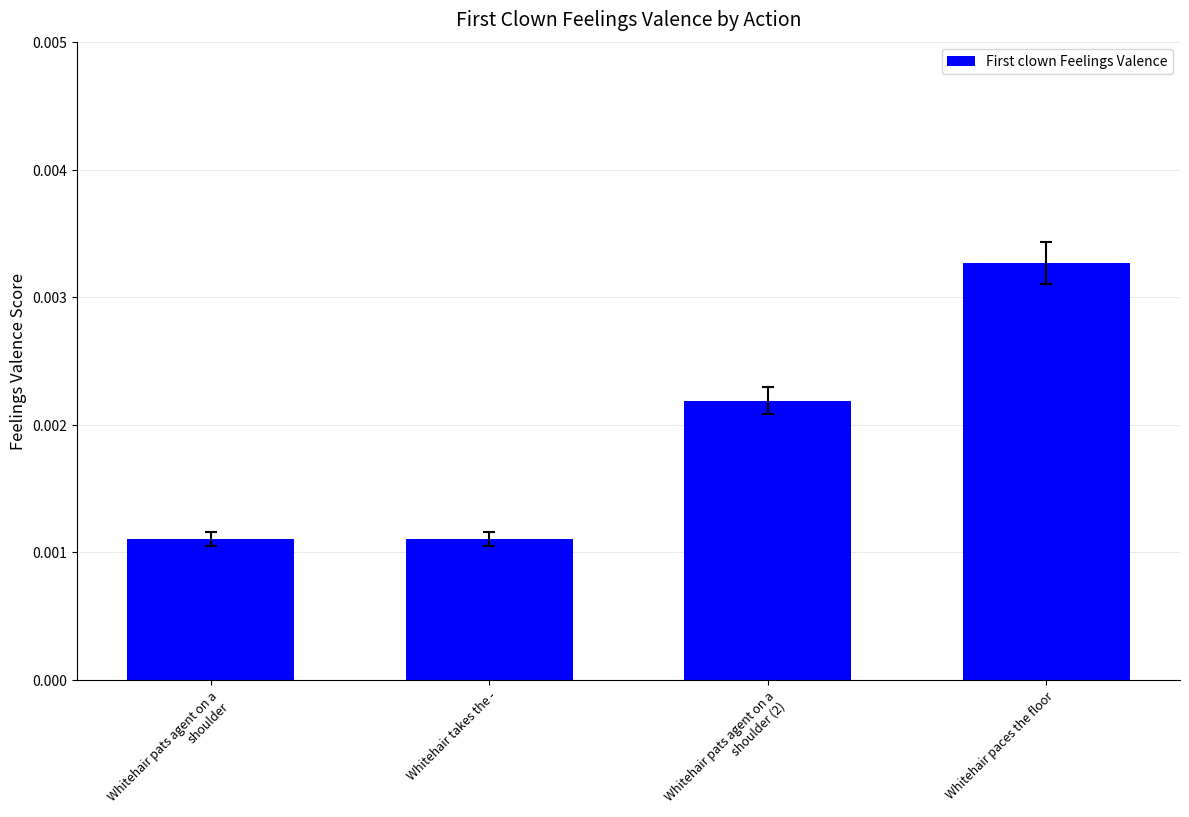

Which has a higher value, Whitehair pats agent on a shoulder (2) or Whitehair paces the floor?

Whitehair paces the floor